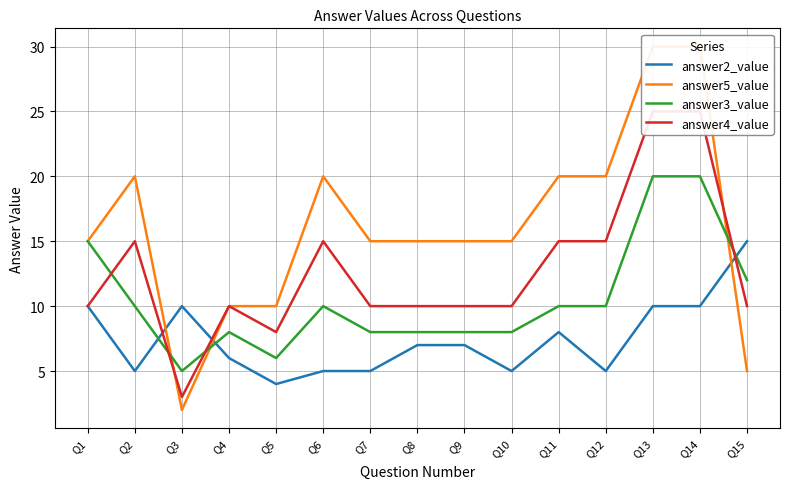

After their last crossing, which series has the higher values: answer2_value or answer5_value?

answer2_value